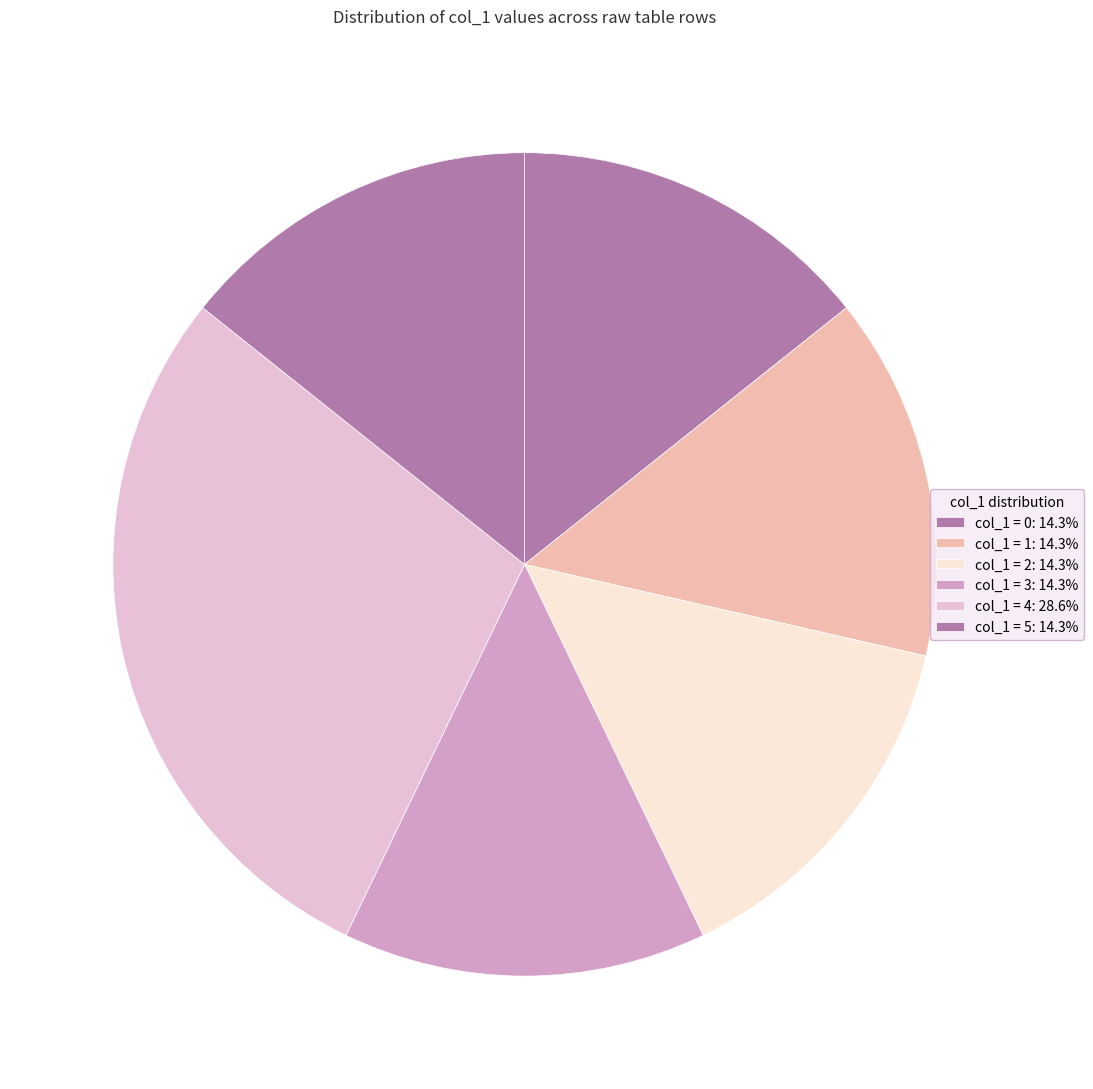

Count the number of slices in the pie.

6